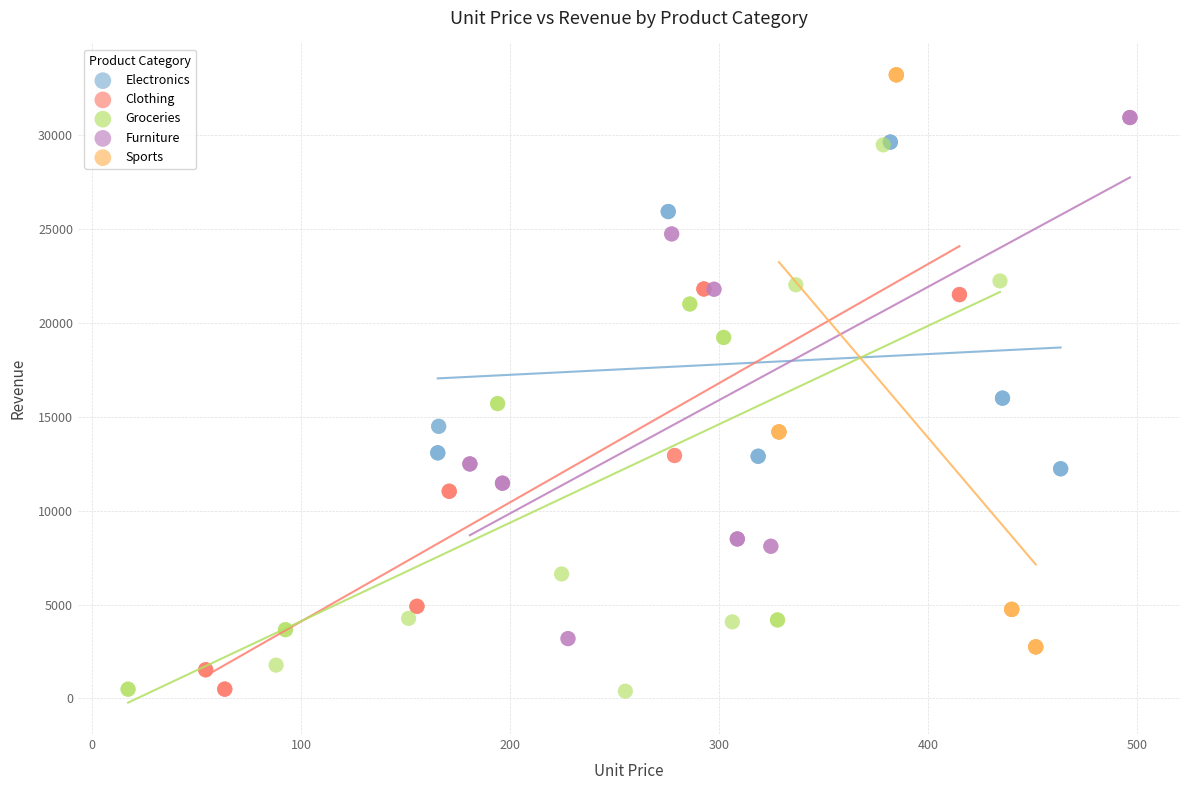

Which series contains the highest Y value?

Sports